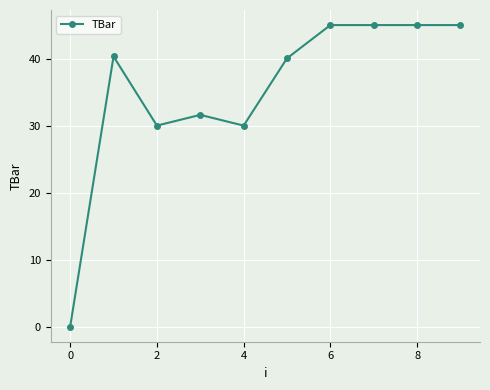

How many data points does each series have?

10